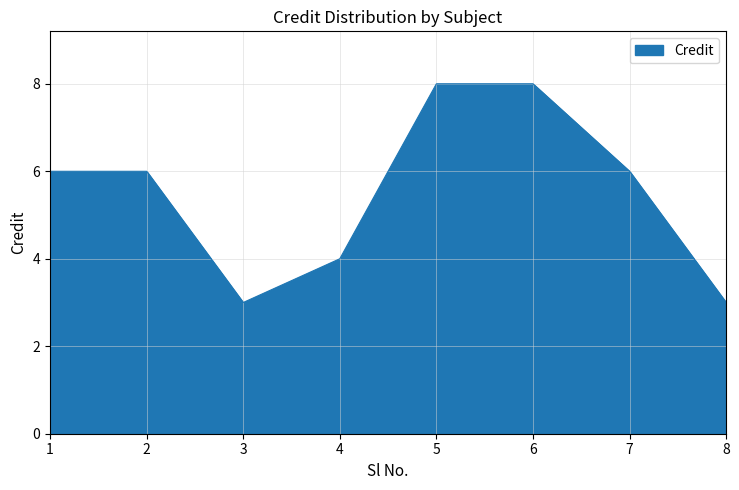

What is the maximum value shown in the chart?

8